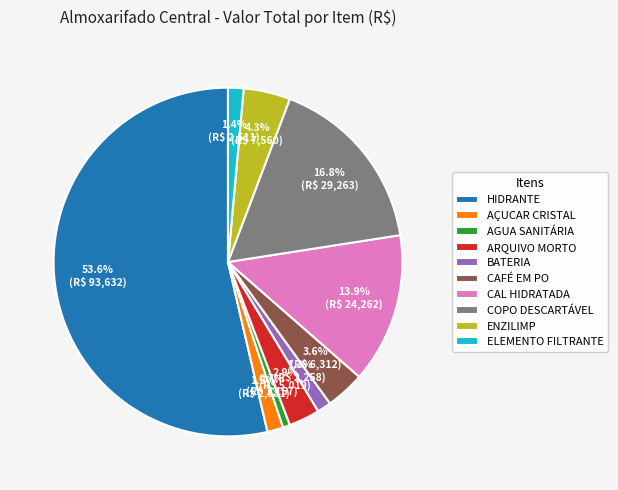

What is the ratio of the value at HIDRANTE to the value at COPO DESCARTÁVEL?

3.2